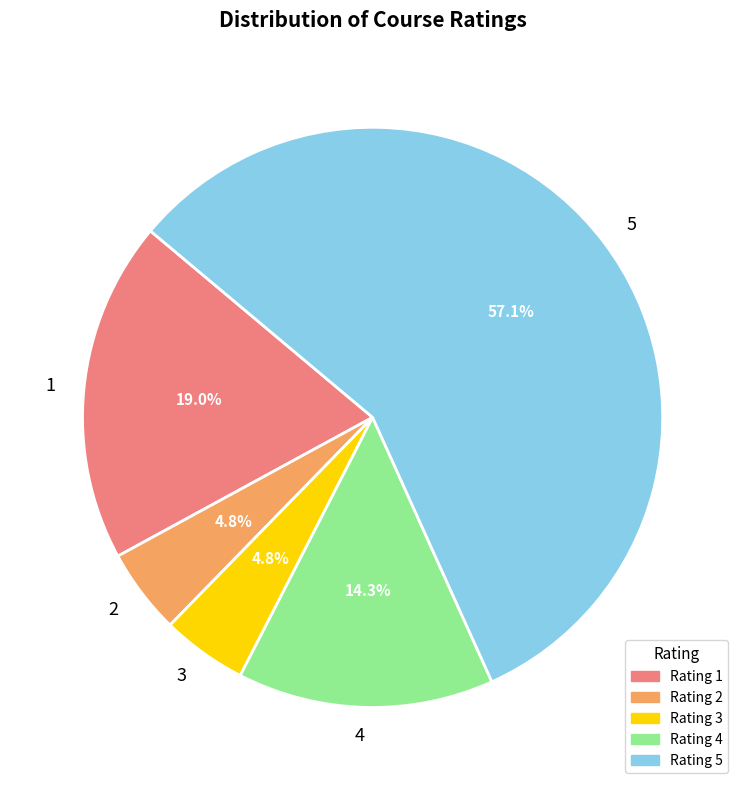

The 5 slice represents 71% of the pie. True or false?

False